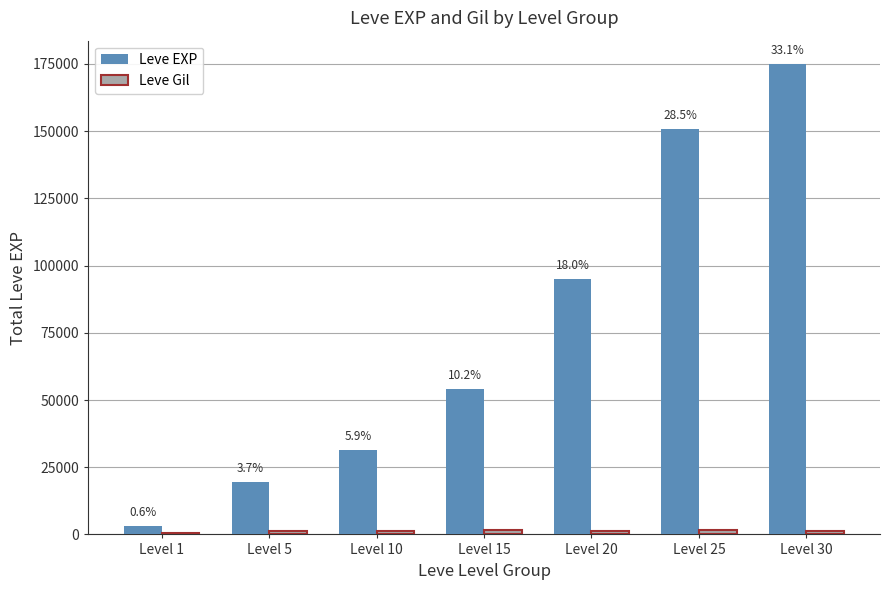

How many bars are there in total?

14